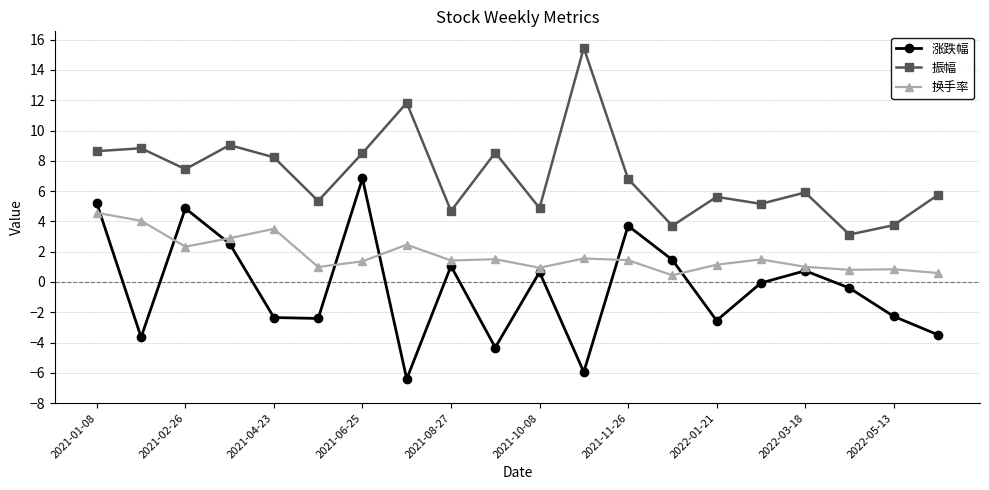

What is the maximum value shown in the chart?

15.5